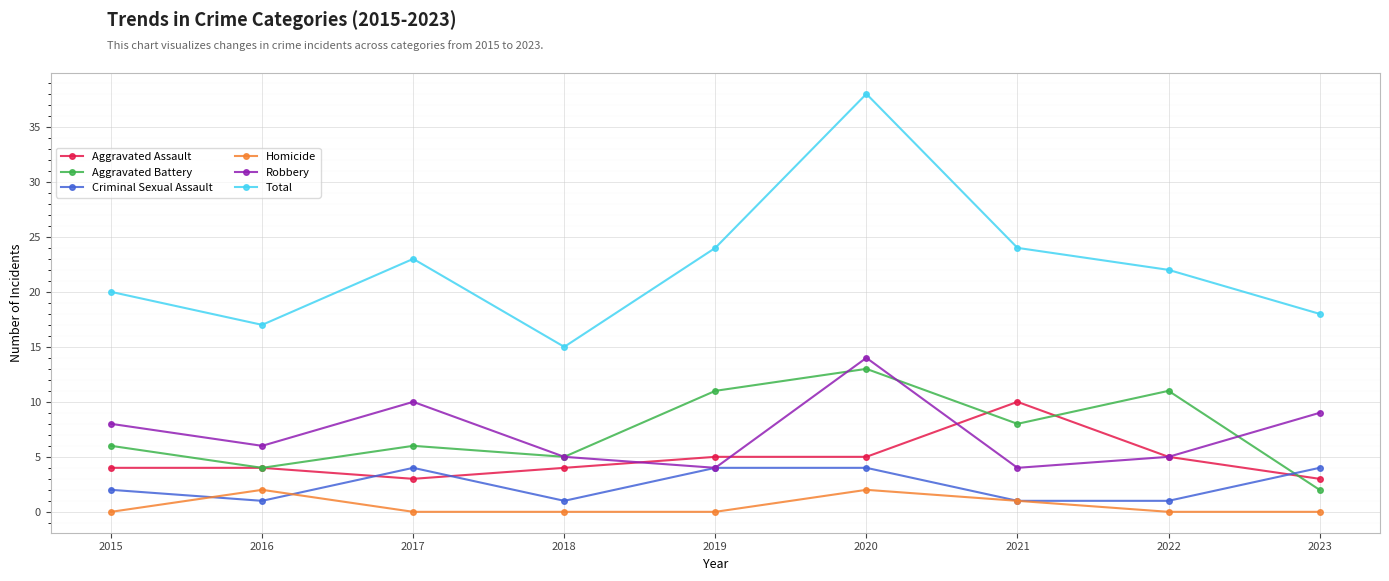

What is the greatest value displayed?

38